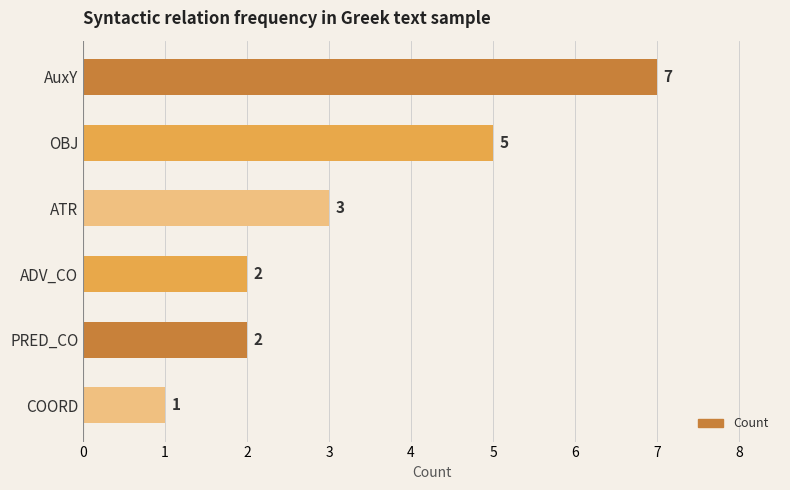

How many data points does each series have?

6